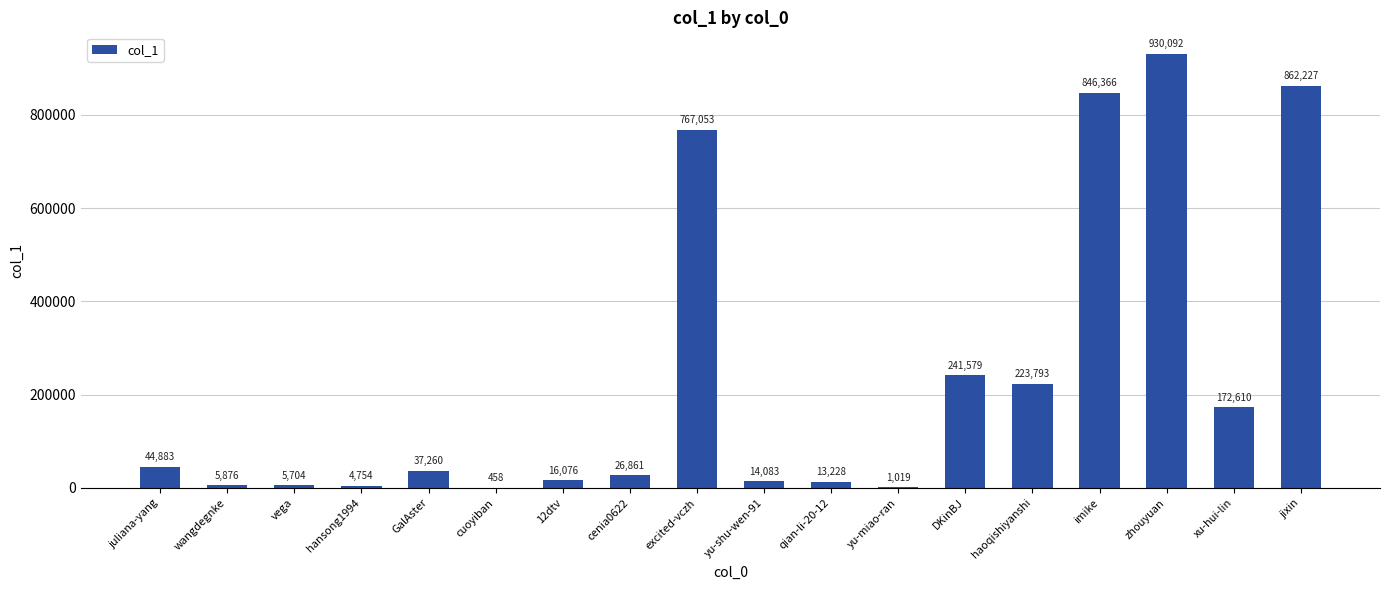

Is it true that the value at yu-shu-wen-91 is 14083?

True